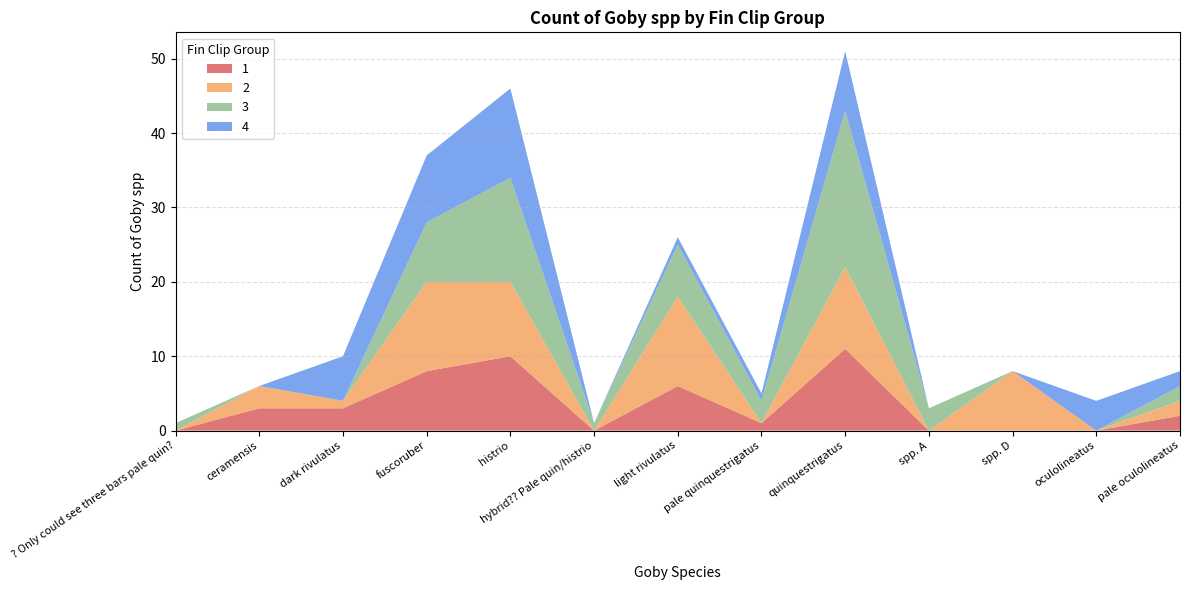

Reading right to left, extract all data points from this chart.

1: Grand Total=41	pale oculolineatus=2	oculolineatus=0	spp. D=0	spp. A=0	quinquestrigatus=11	pale quinquestrigatus=1	light rivulatus=6	hybrid?? Pale quin/histrio=0	histrio=10	fuscoruber=8	dark rivulatus=3	ceramensis=3	? Only could see three bars pale quin?=0
2: Grand Total=59	pale oculolineatus=2	oculolineatus=0	spp. D=8	spp. A=0	quinquestrigatus=11	pale quinquestrigatus=0	light rivulatus=12	hybrid?? Pale quin/histrio=0	histrio=10	fuscoruber=12	dark rivulatus=1	ceramensis=3	? Only could see three bars pale quin?=0
3: Grand Total=60	pale oculolineatus=2	oculolineatus=0	spp. D=0	spp. A=3	quinquestrigatus=21	pale quinquestrigatus=3	light rivulatus=7	hybrid?? Pale quin/histrio=1	histrio=14	fuscoruber=8	dark rivulatus=0	ceramensis=0	? Only could see three bars pale quin?=1
4: Grand Total=43	pale oculolineatus=2	oculolineatus=4	spp. D=0	spp. A=0	quinquestrigatus=8	pale quinquestrigatus=1	light rivulatus=1	hybrid?? Pale quin/histrio=0	histrio=12	fuscoruber=9	dark rivulatus=6	ceramensis=0	? Only could see three bars pale quin?=0